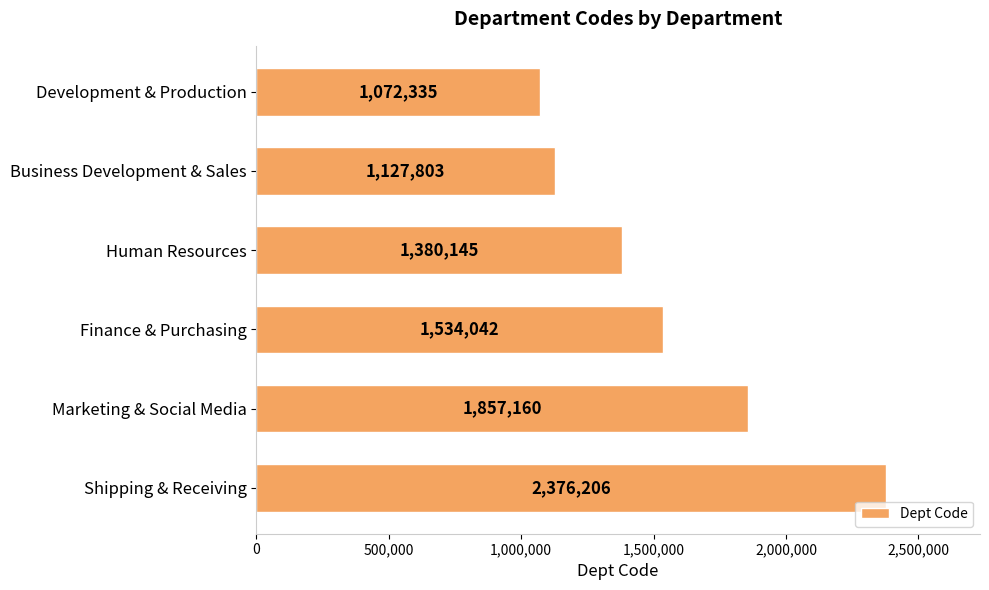

Which category has the lowest value across all series?

Development & Production